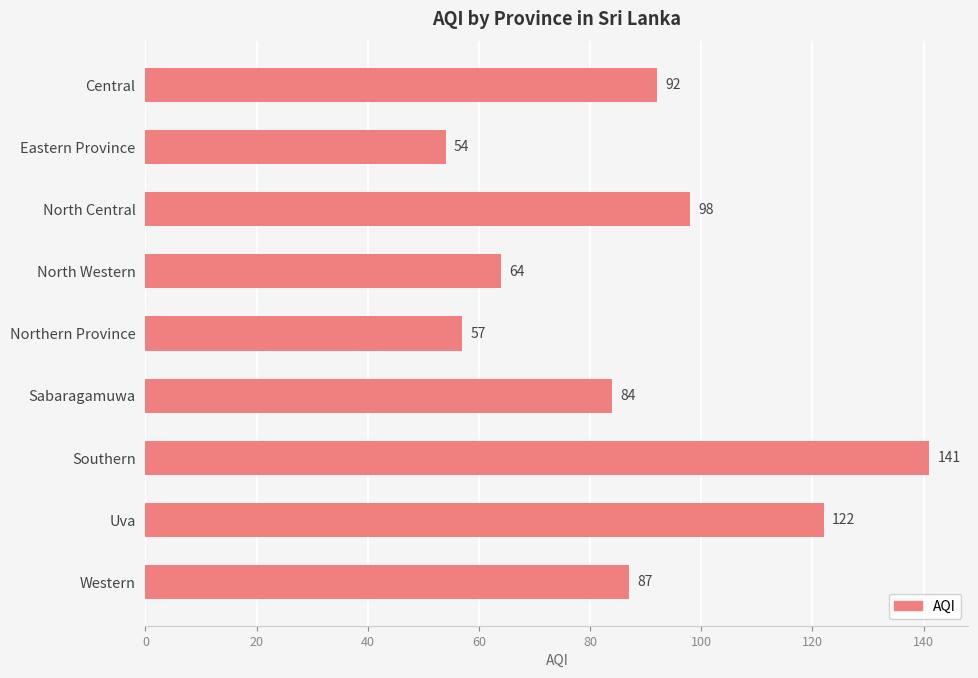

Reading top to bottom, list all the values displayed in this chart.

92	54	98	64	57	84	141	122	87